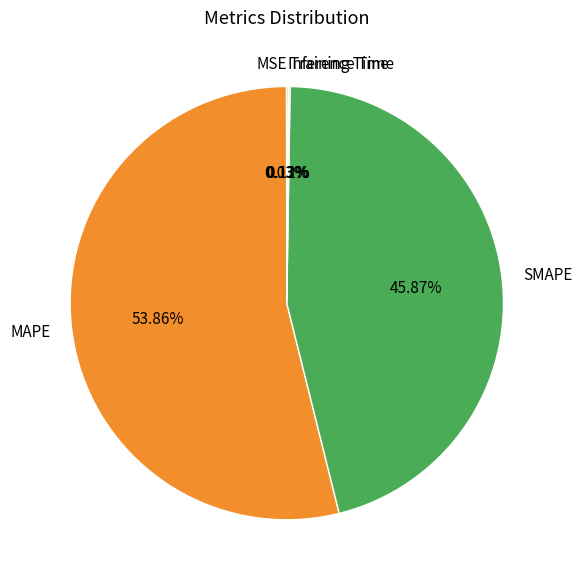

Which slice is the largest?

MAPE